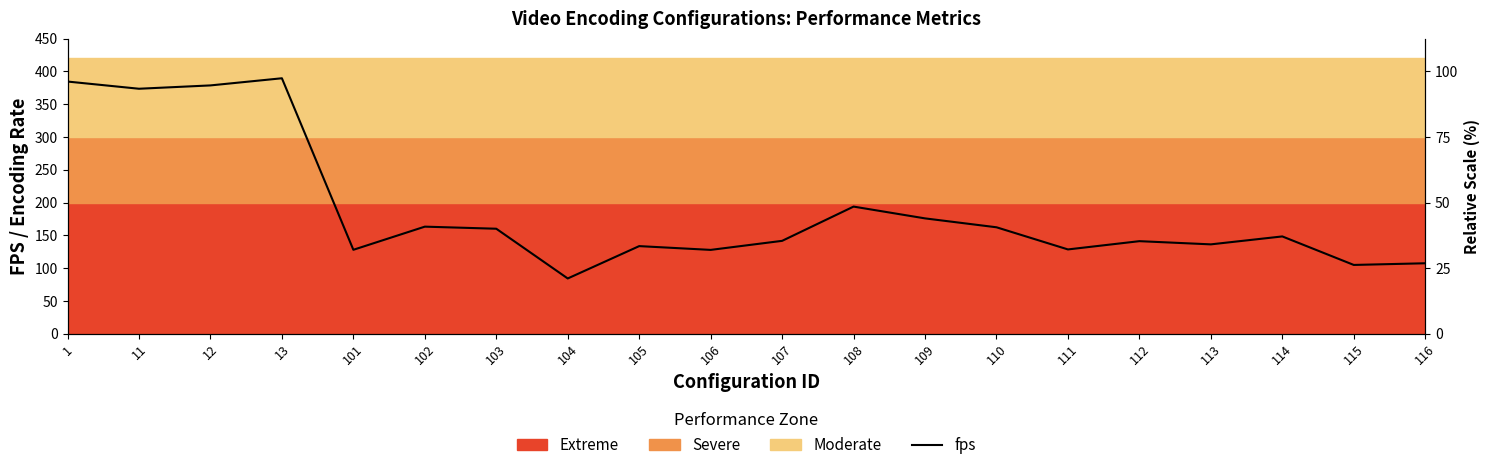

Which category has the highest value across all series?

13